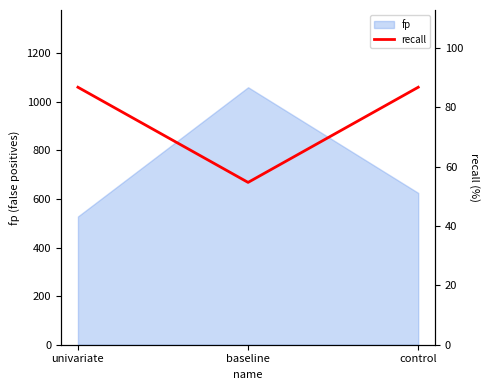

The value of fp at control is 997. True or false?

False